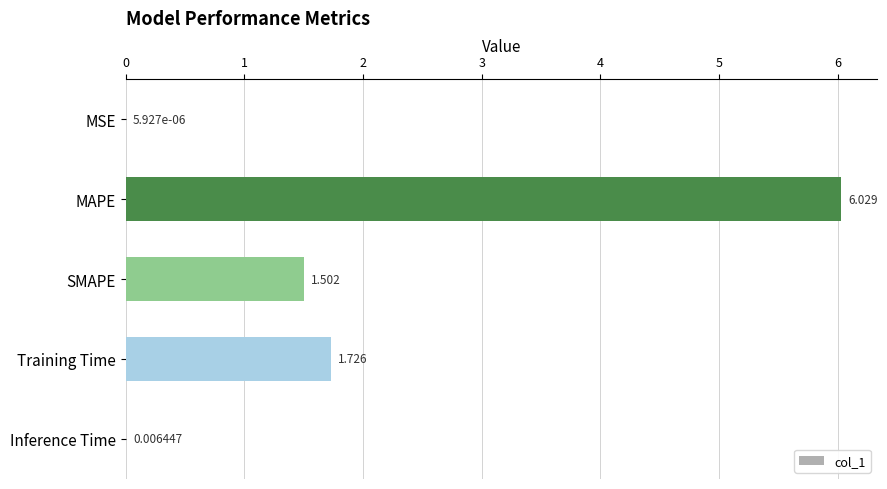

Between Inference Time and Training Time, which is larger?

Training Time